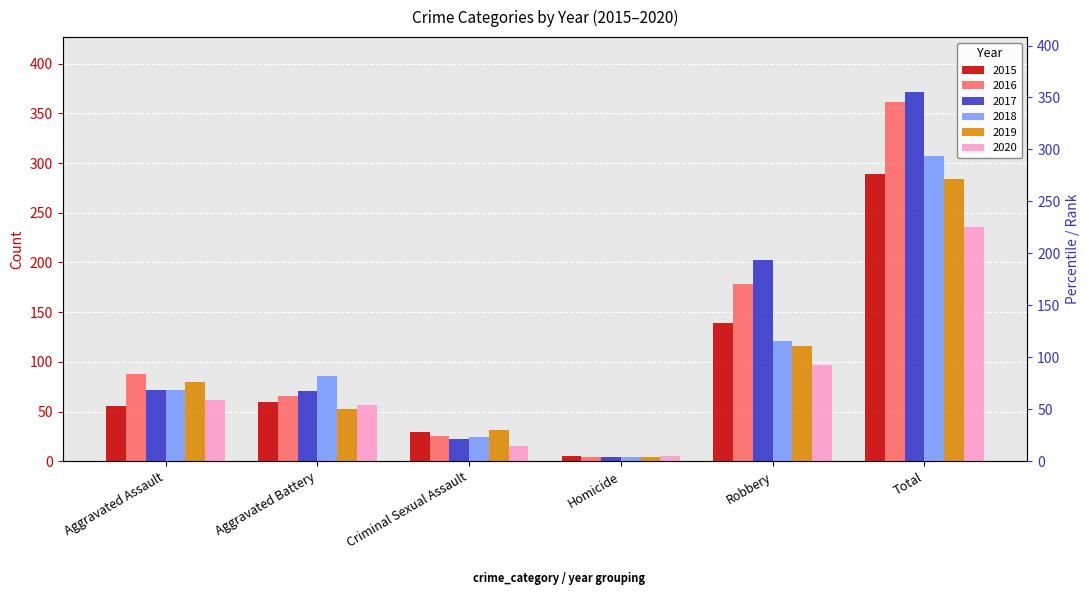

Which category has the highest value across all series?

Total